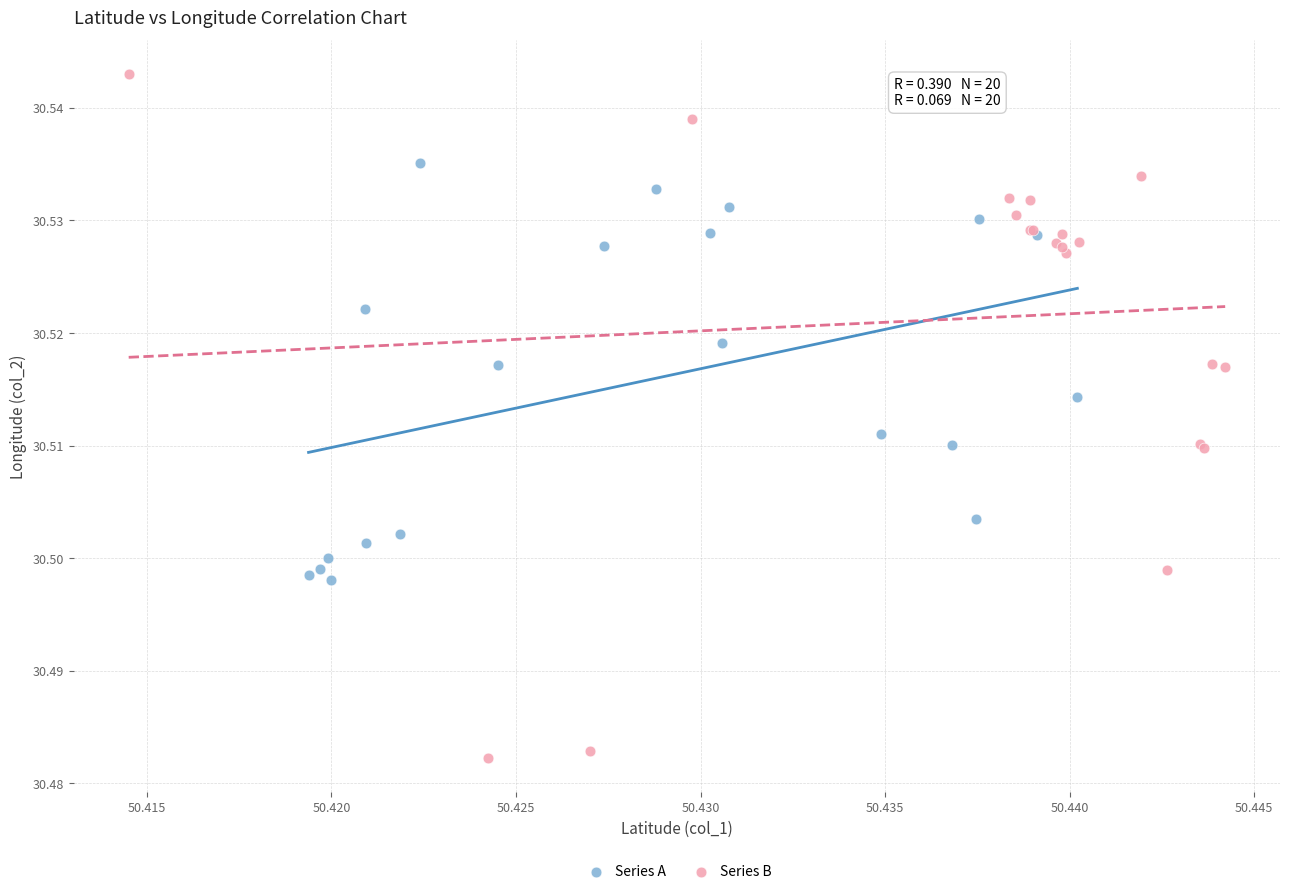

Which series reaches the maximum Y coordinate?

Series B